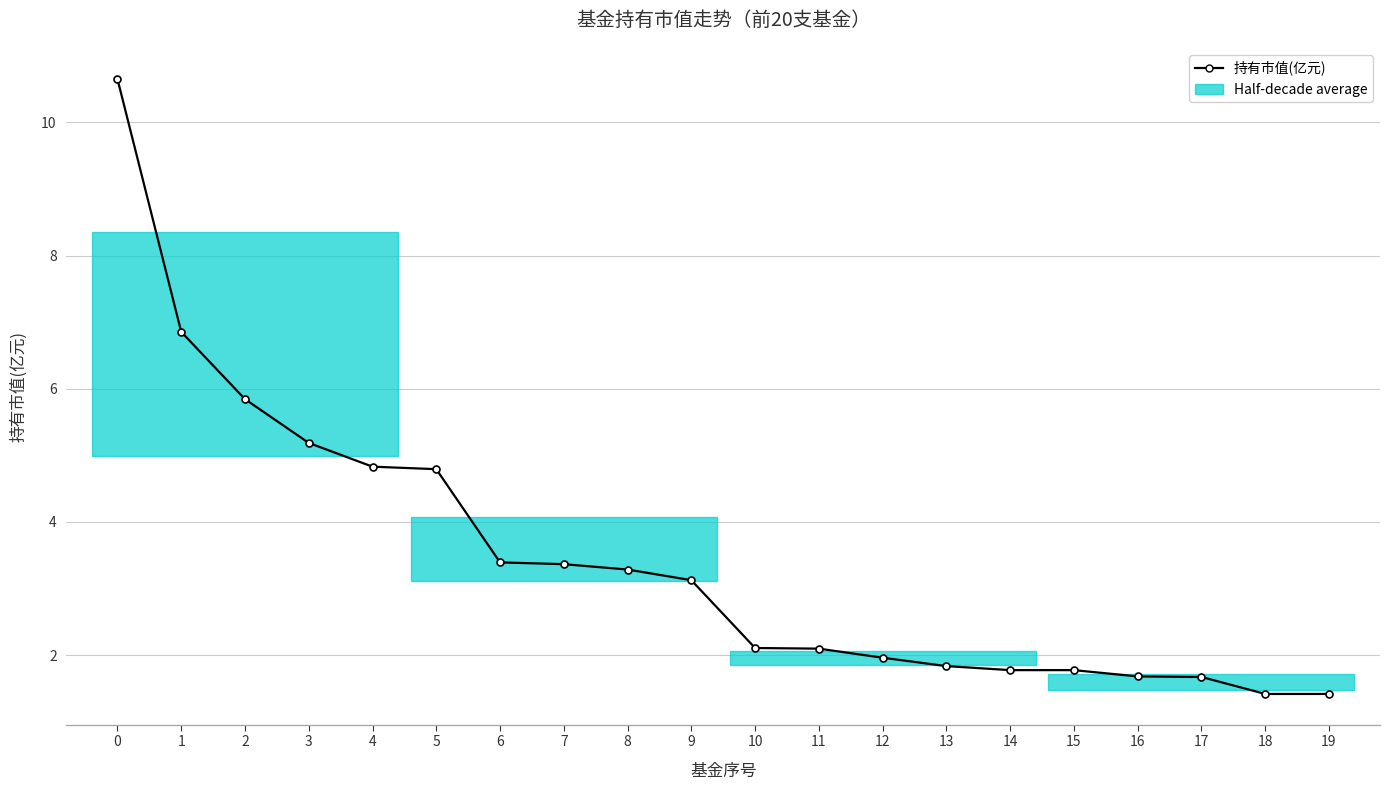

Rank the categories by value from lowest to highest.

18, 19, 17, 16, 15, 14, 13, 12, 11, 10, 9, 8, 7, 6, 5, 4, 3, 2, 1, 0